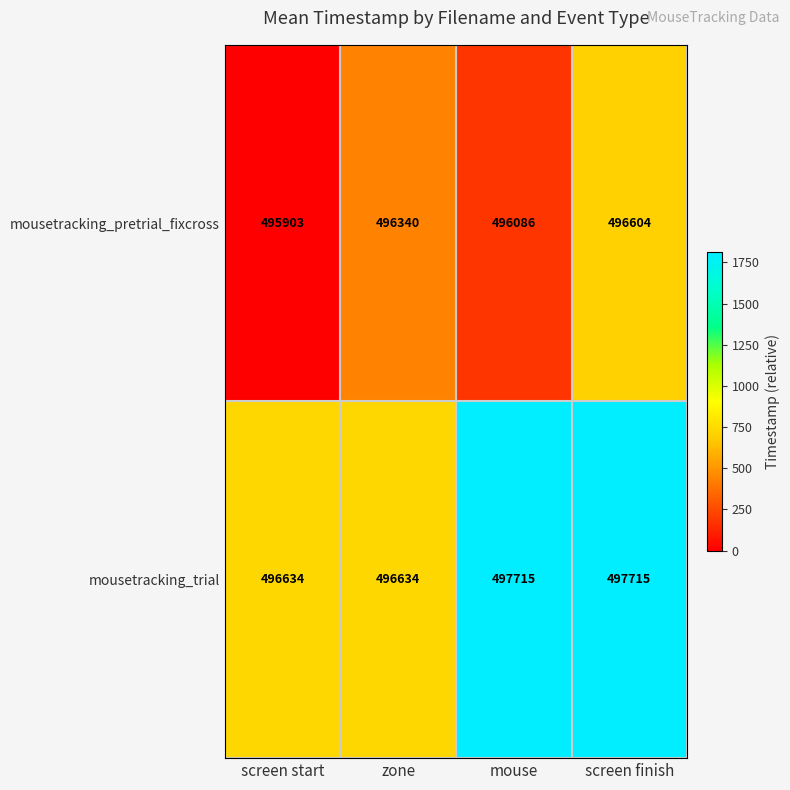

What is the difference between the highest and lowest values at screen start?

731